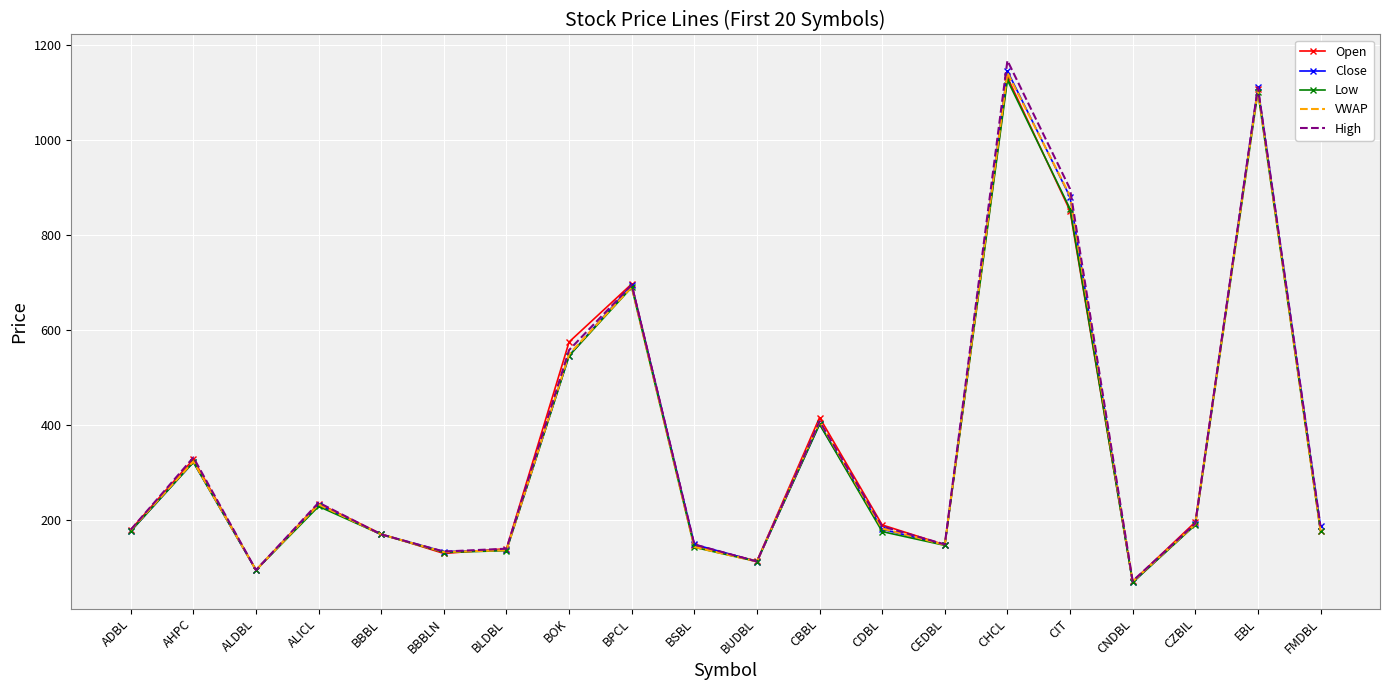

What is the lowest value of the VWAP series?

70.7